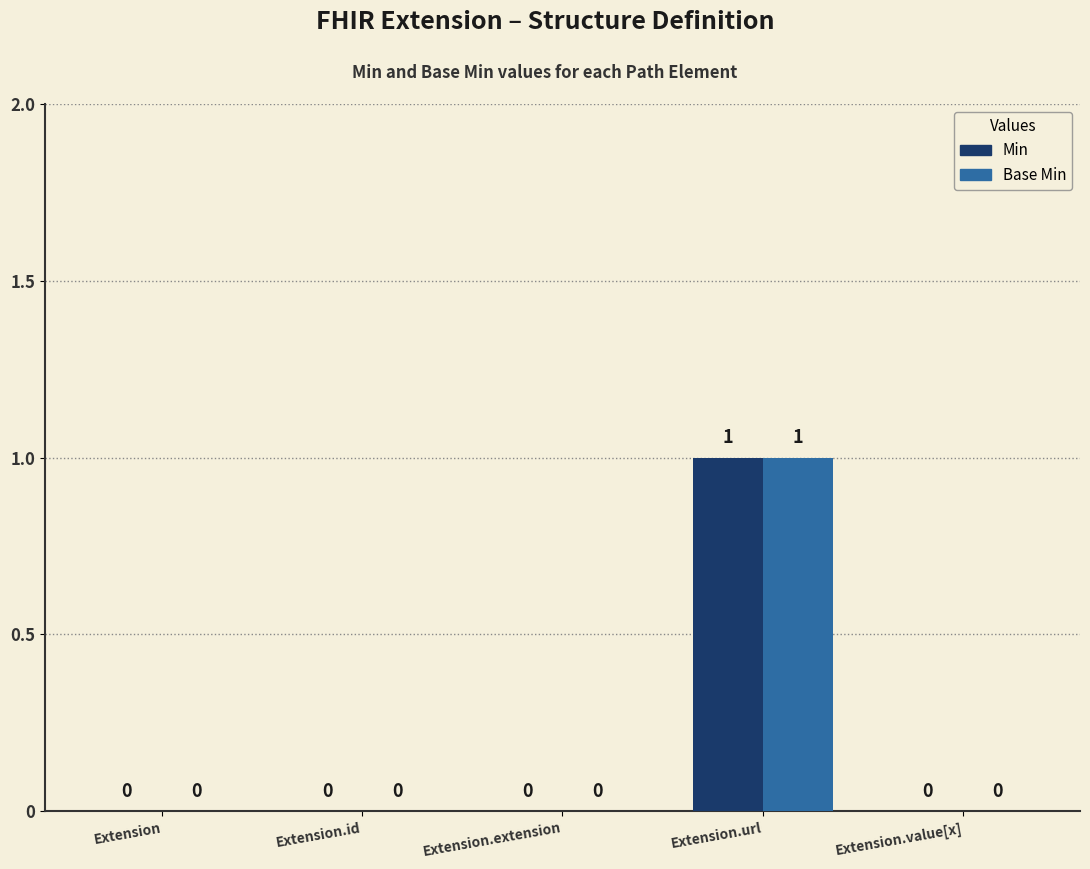

The value of Base Min at Extension is -1. True or false?

False